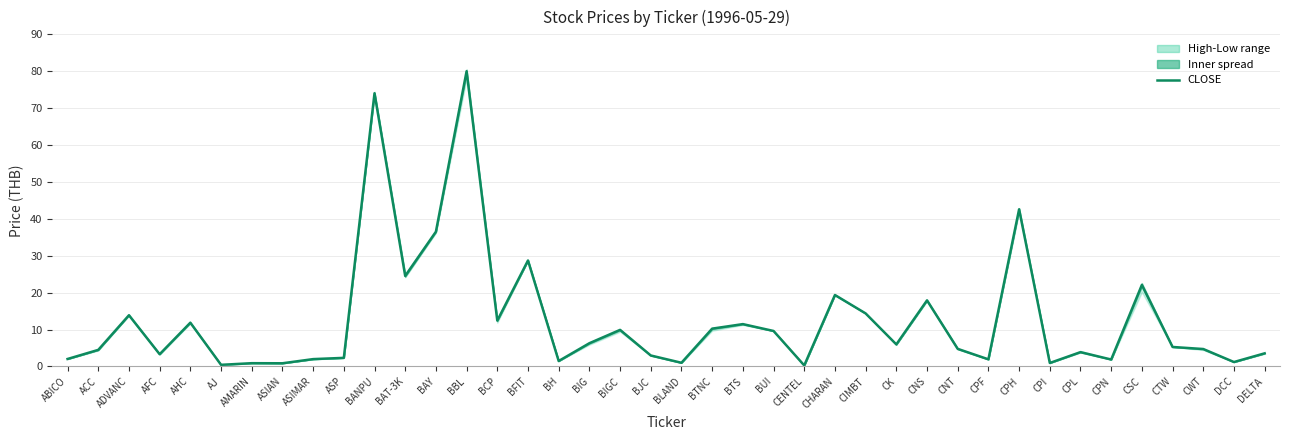

Read the value at BH.

1.5